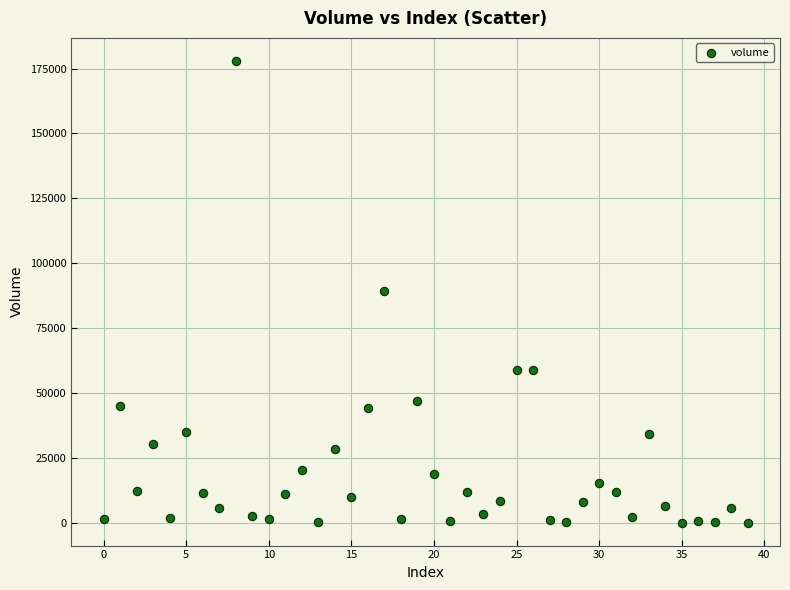

What is the range of Y values (max minus min)?

177849.9